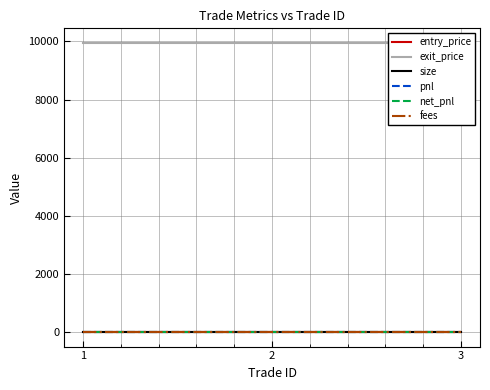

Count the number of data series in this chart.

6